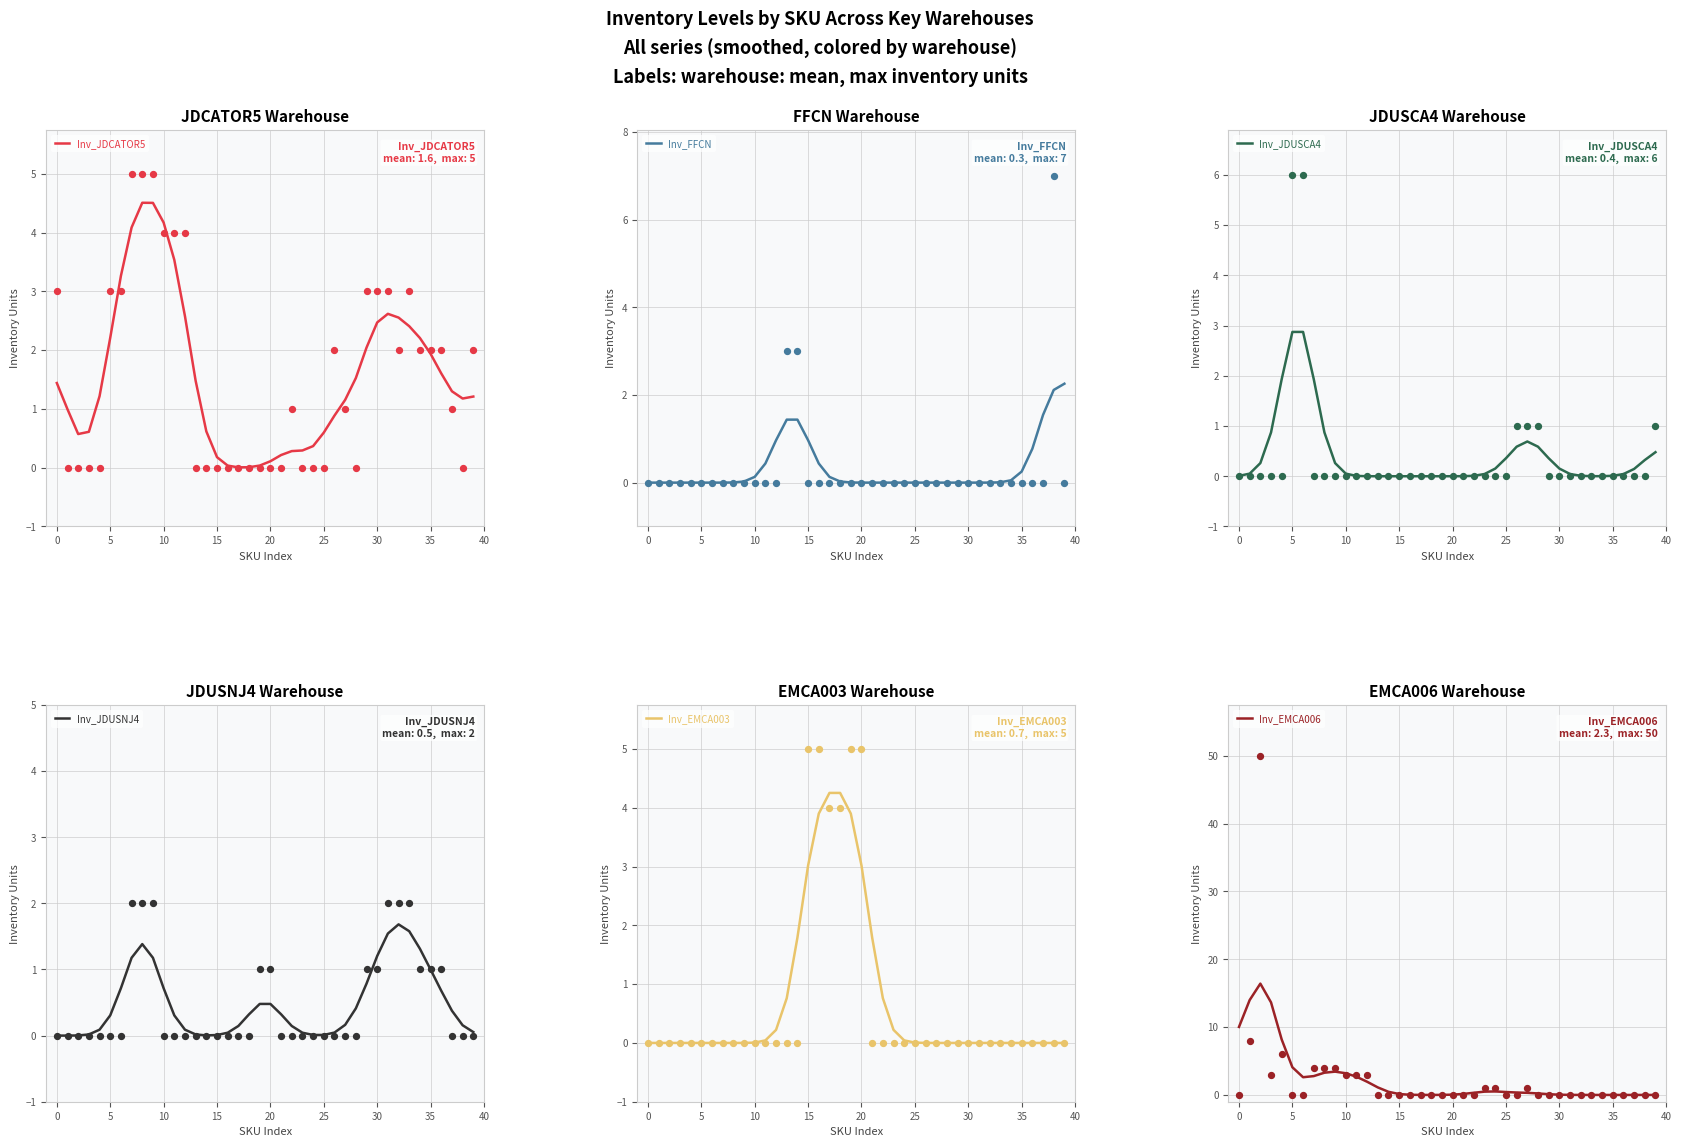

Which series has the widest spread of Y values?

Inv_EMCA006